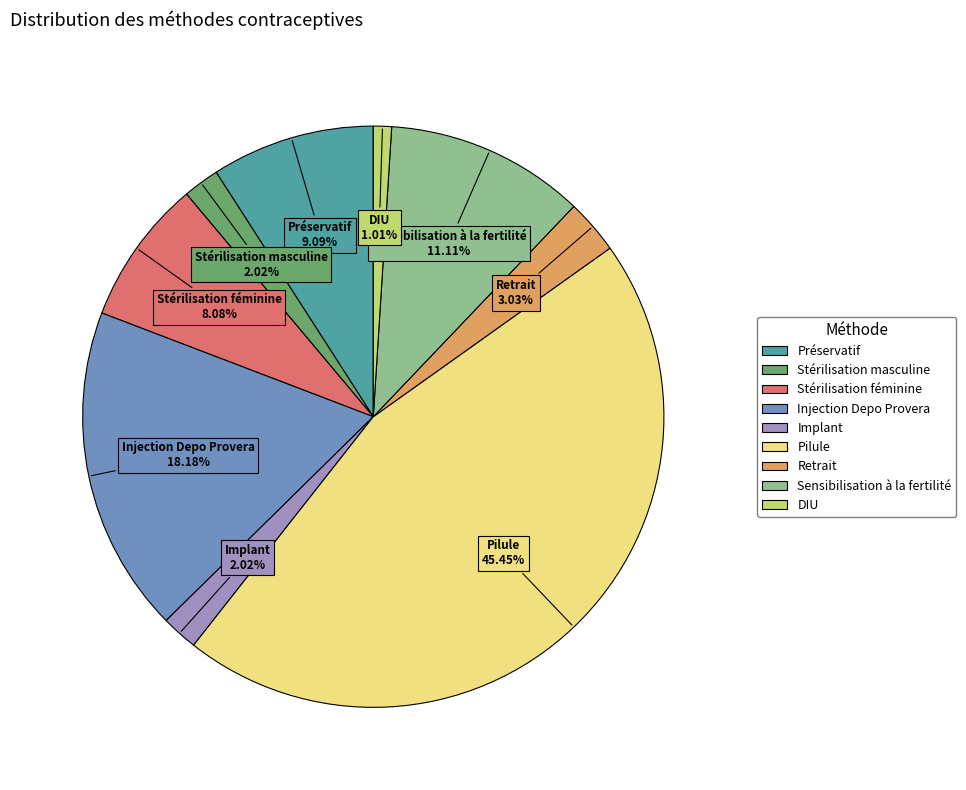

Which slice is the largest?

Pilule